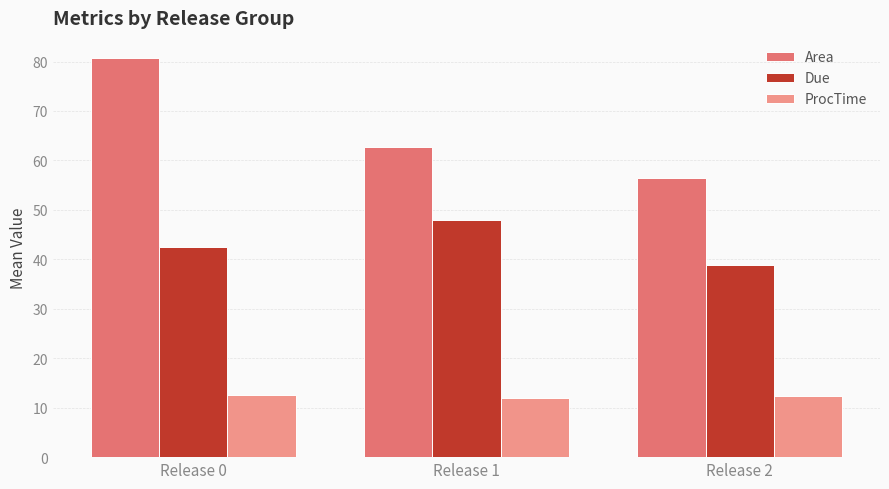

Is the value of Due at Release 1 greater than the value of ProcTime at Release 0?

Yes